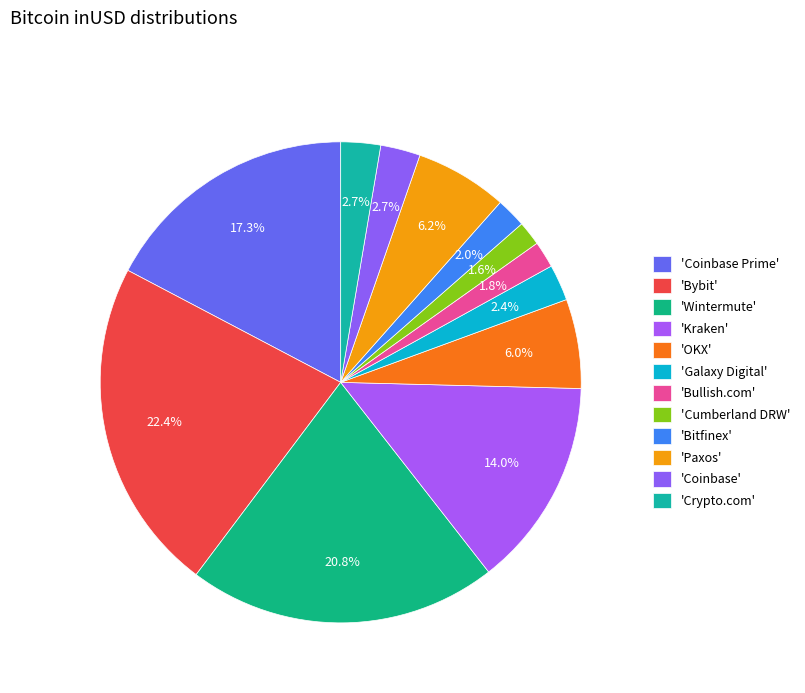

Which slice is the smallest?

Cumberland DRW